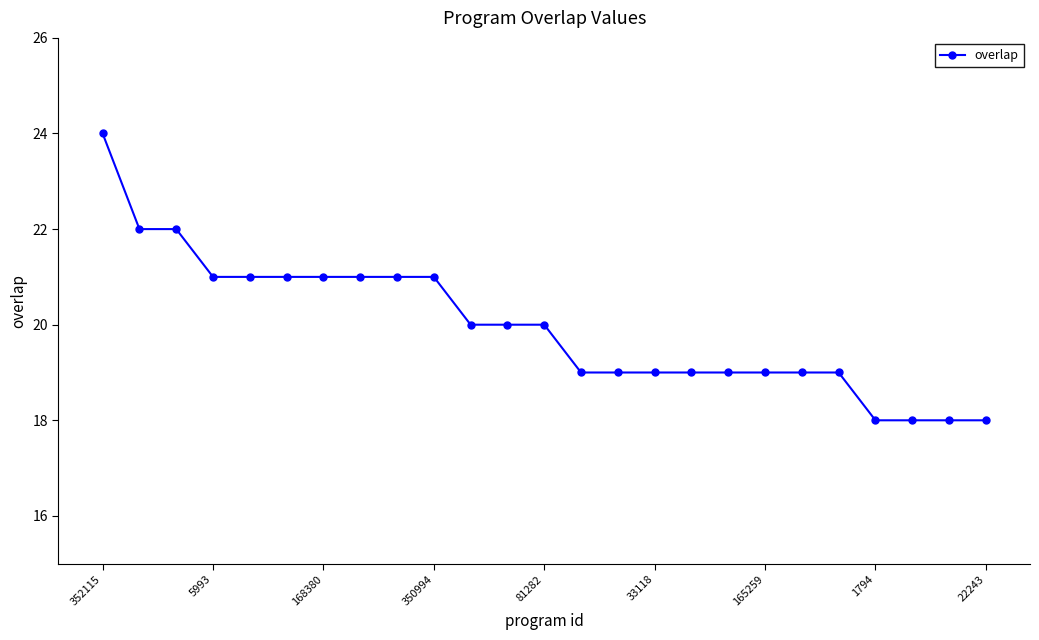

Reading right to left, list all the values displayed in this chart.

18	18	18	18	19	19	19	19	19	19	19	19	20	20	20	21	21	21	21	21	21	21	22	22	24